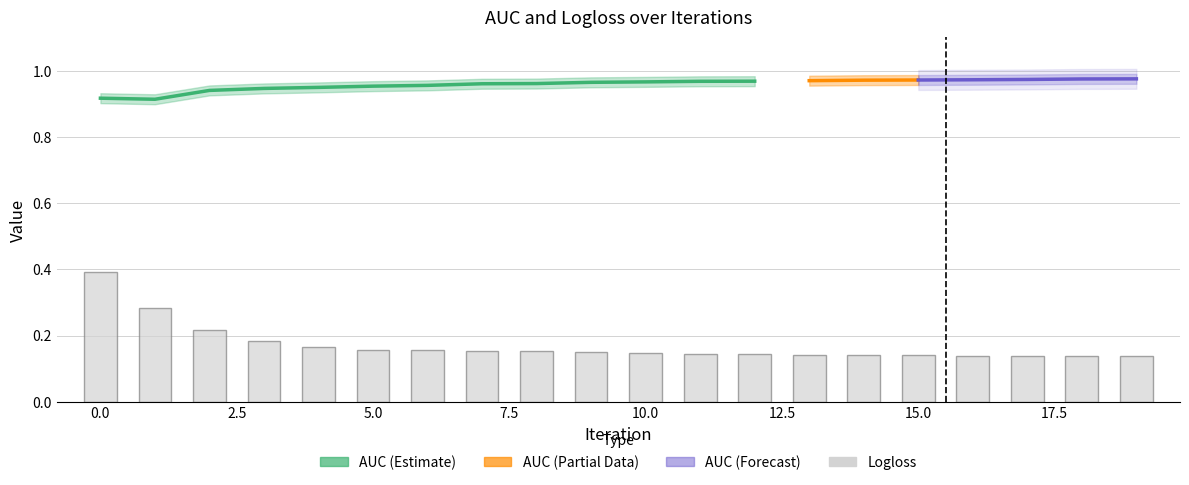

Rank the categories by value from lowest to highest.

19, 18, 17, 16, 15, 14, 13, 12, 11, 10, 9, 8, 7, 6, 5, 4, 3, 2, 1, 0